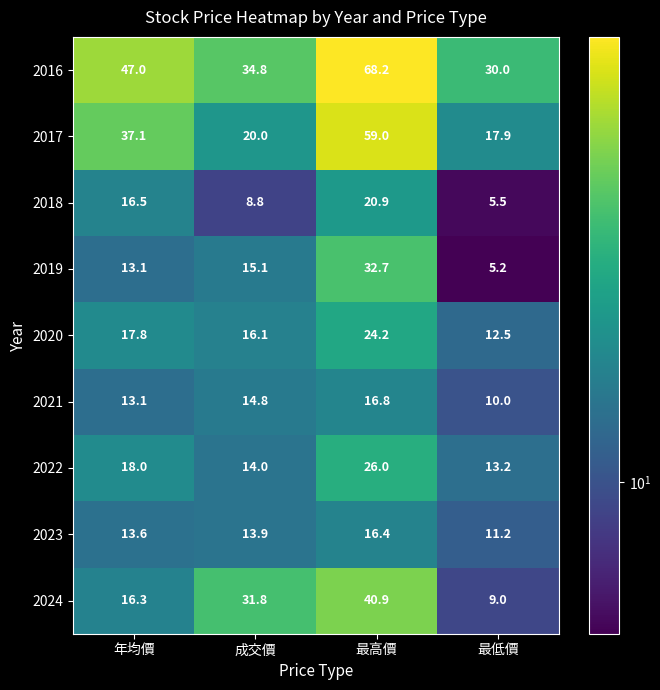

What is the difference between the maximum and minimum values in the 2016 series?

38.2